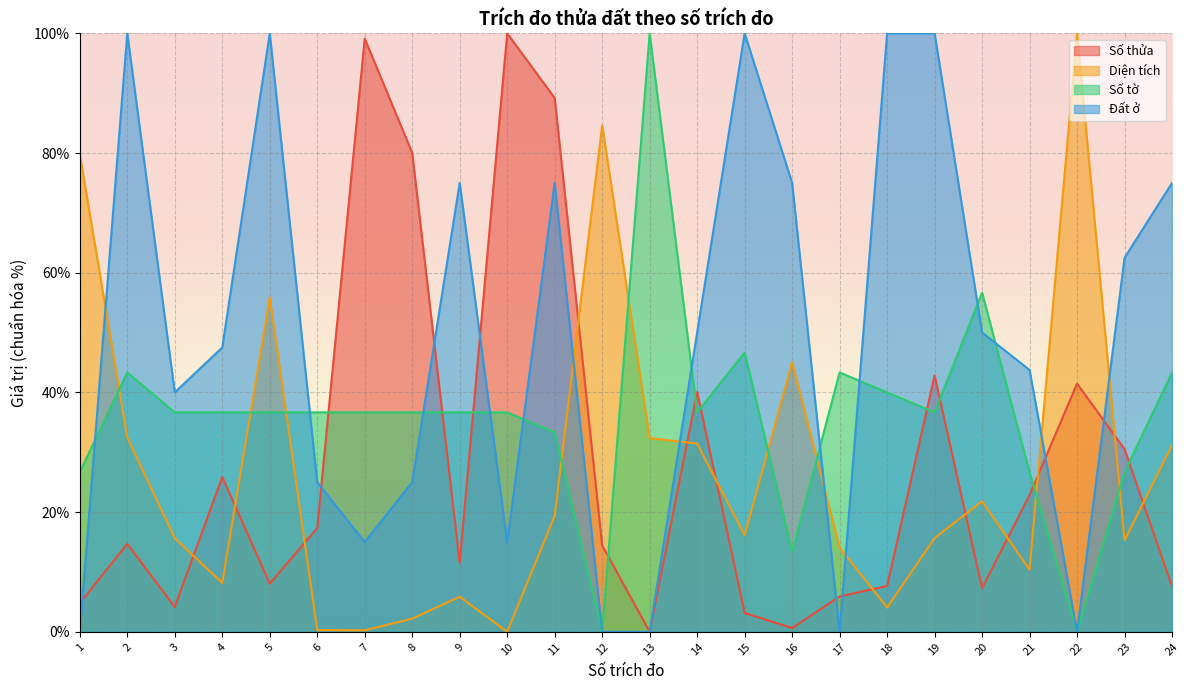

Where does the Số thửa series first go above 14?

2